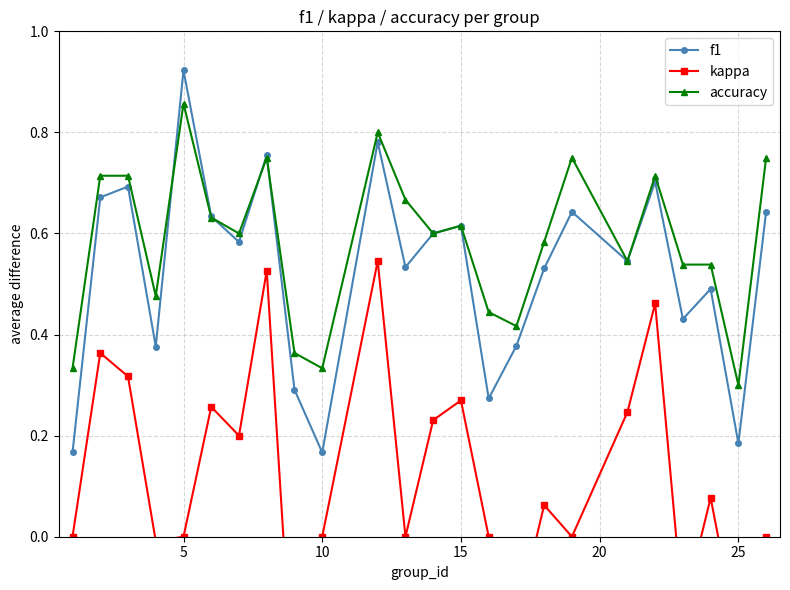

How many lines are shown in the chart?

3